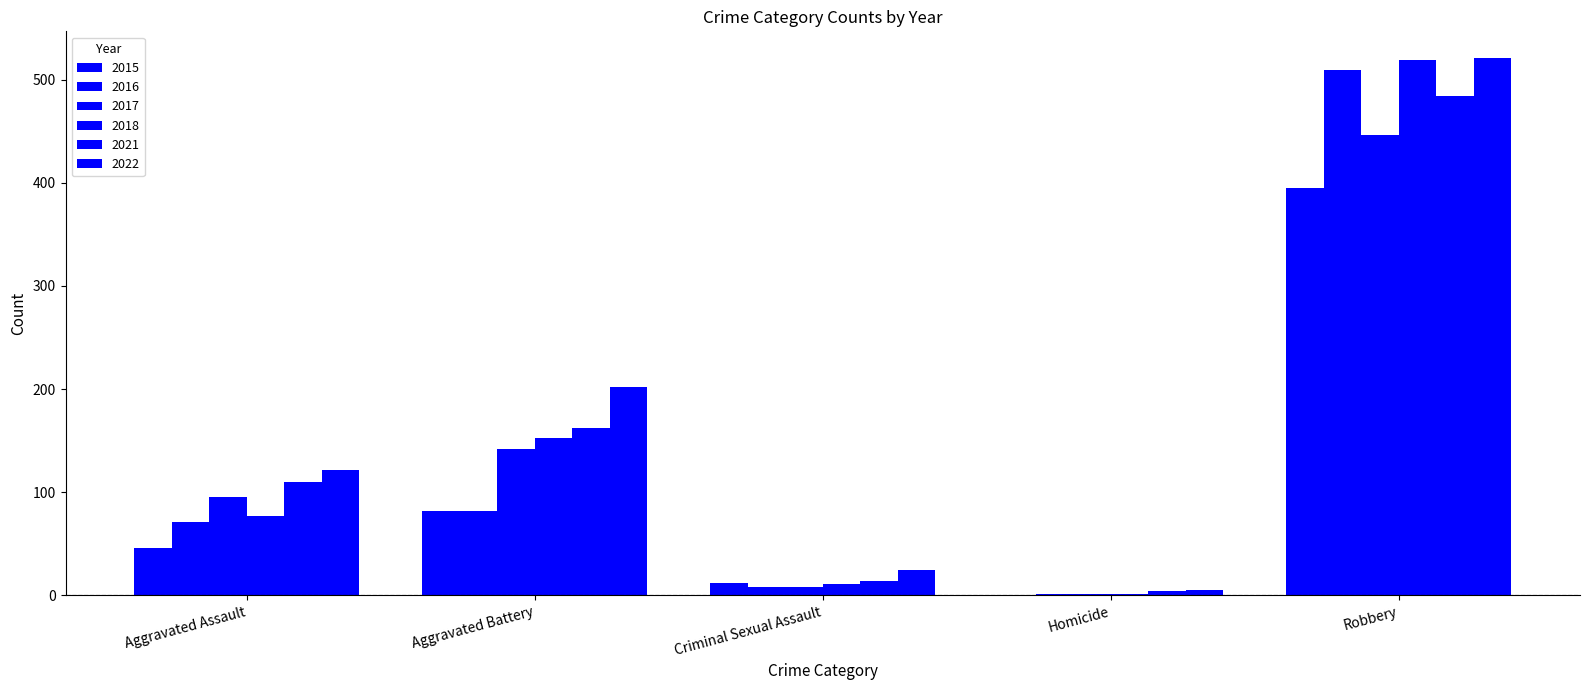

Which category has the highest value in the 2017 series?

Robbery